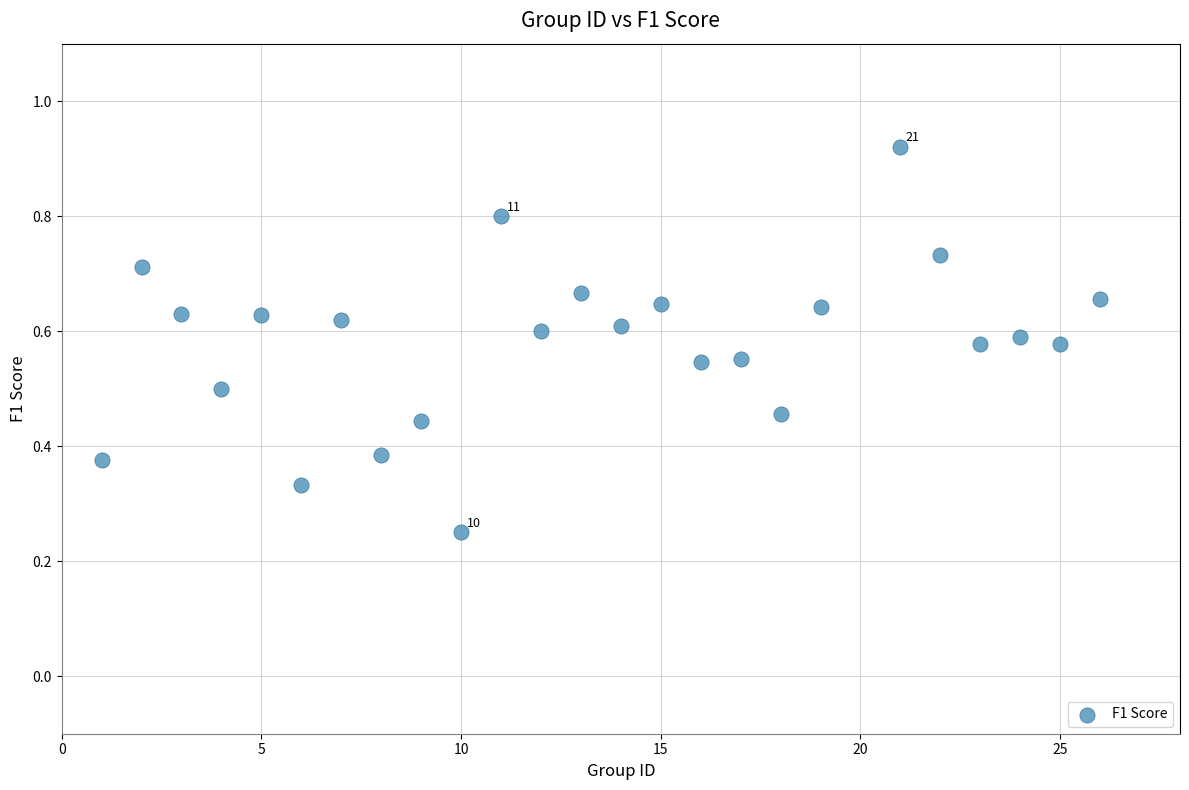

What is the range of X values (max minus min)?

25.0